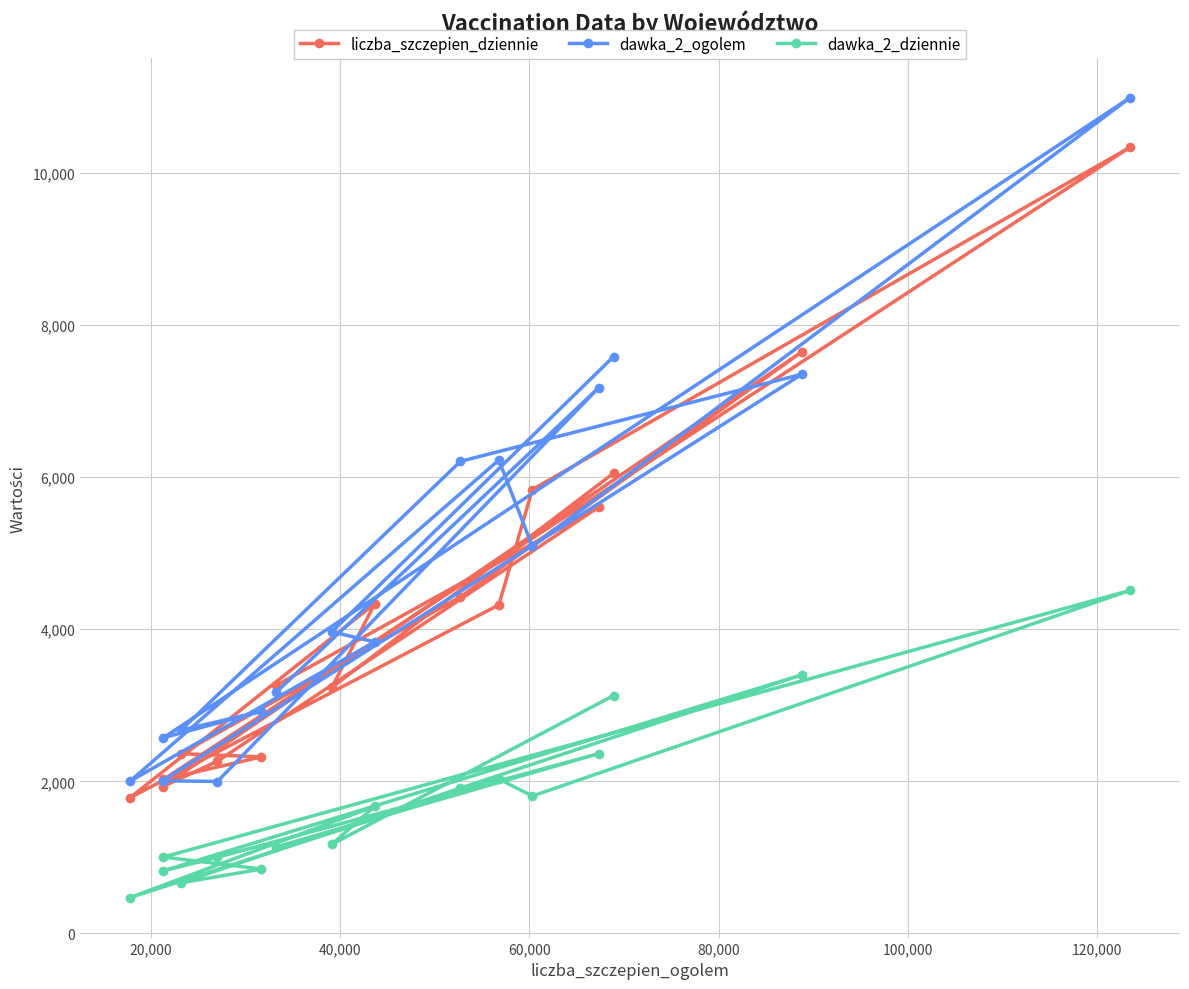

Which series has the largest total across all categories?

dawka_2_ogolem